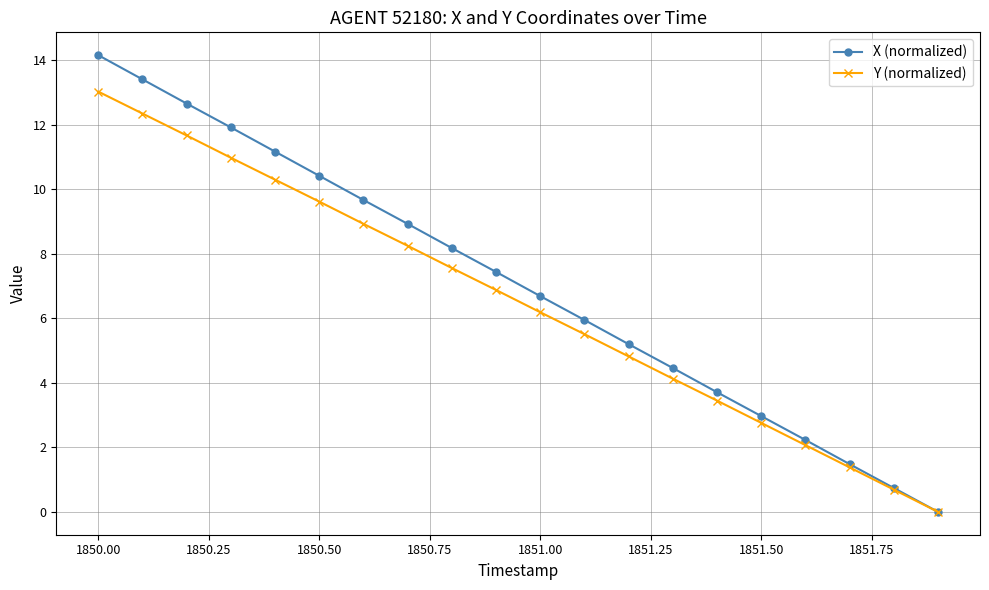

Which series has the largest range (max minus min)?

X (normalized)